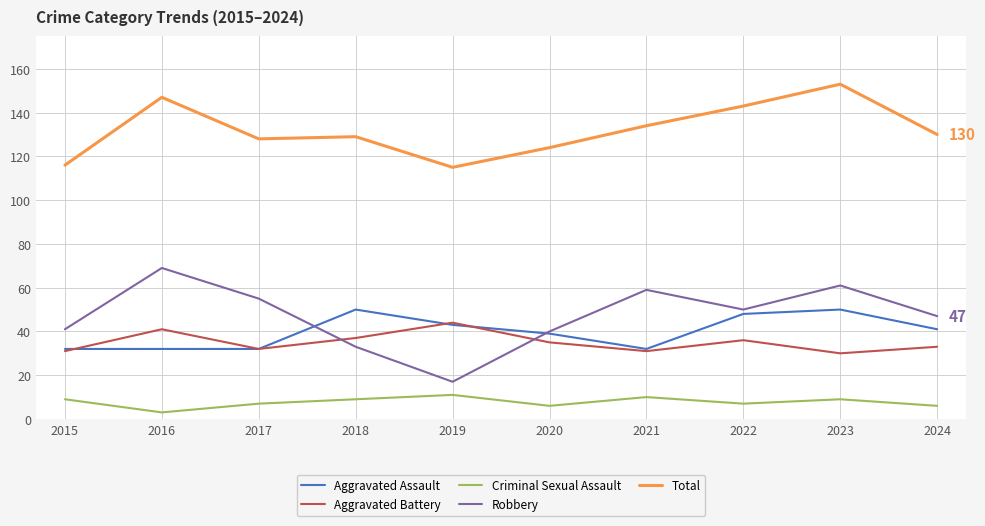

True or false: Aggravated Battery has a value of 14 at 2024.

False